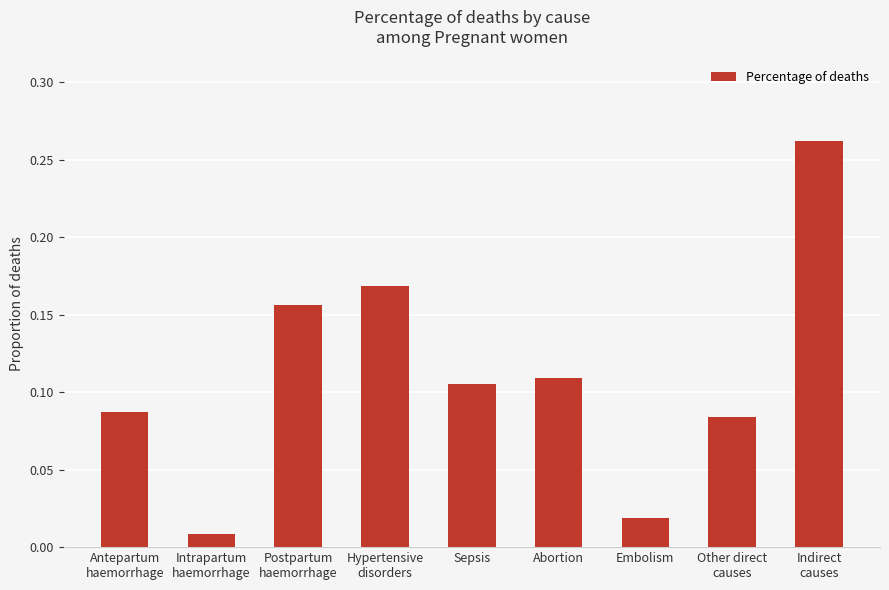

What is the sum of all values?

1.0